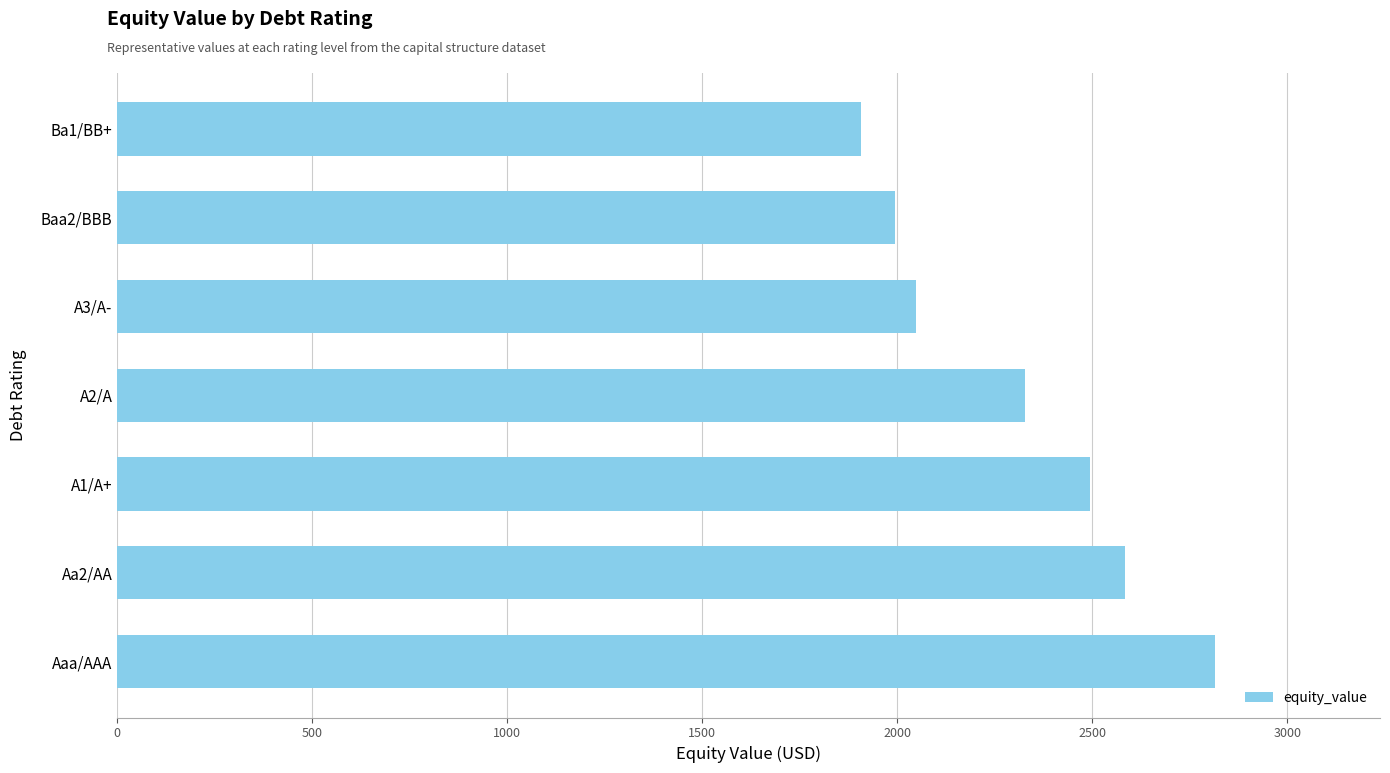

At which category does the chart reach its minimum across all series?

Ba1/BB+